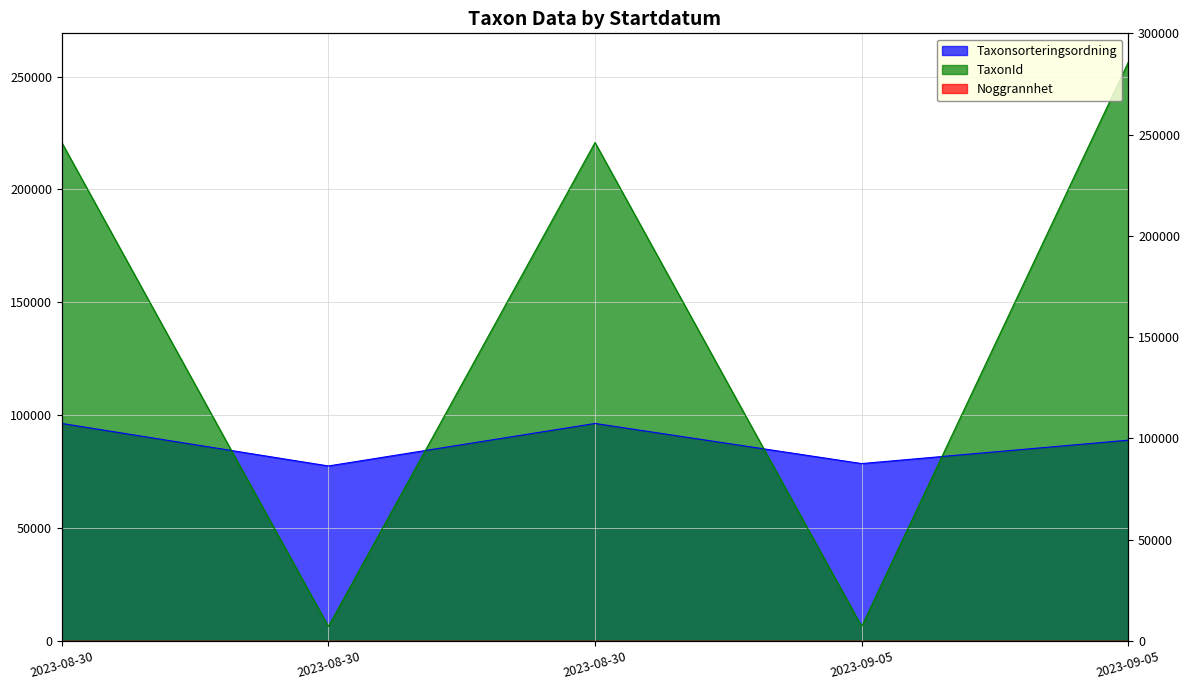

What is the label of the 5th point from the left?

2023-09-05